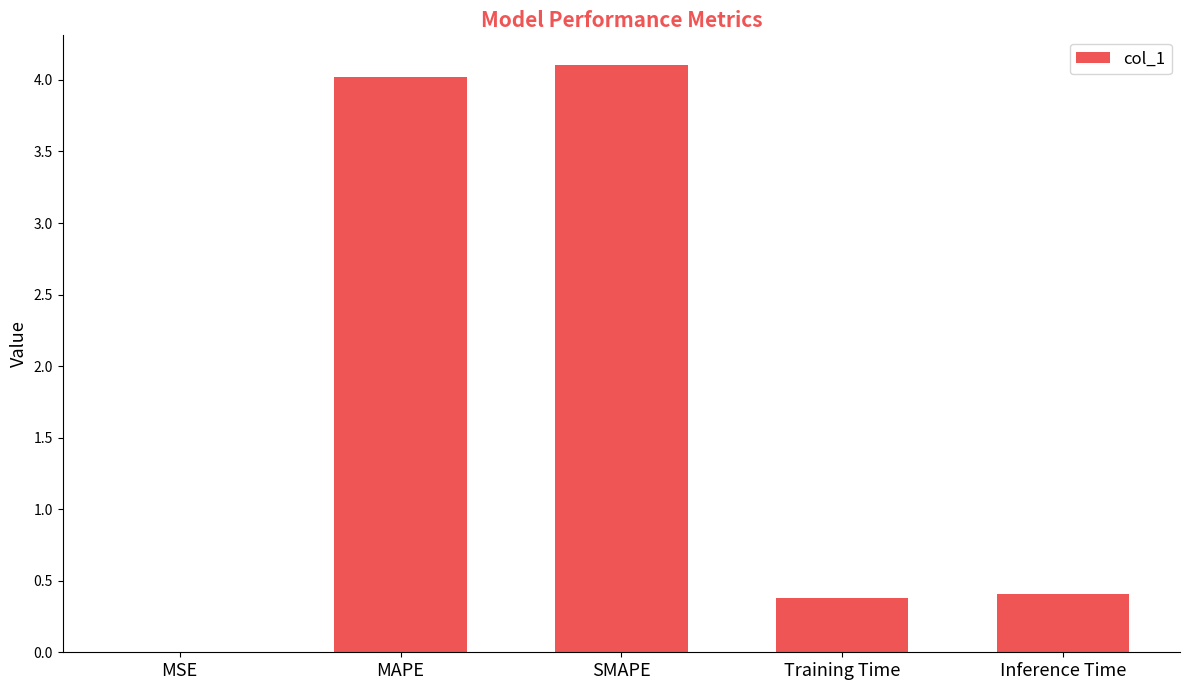

What is the sum of the values at SMAPE and MAPE?

8.1